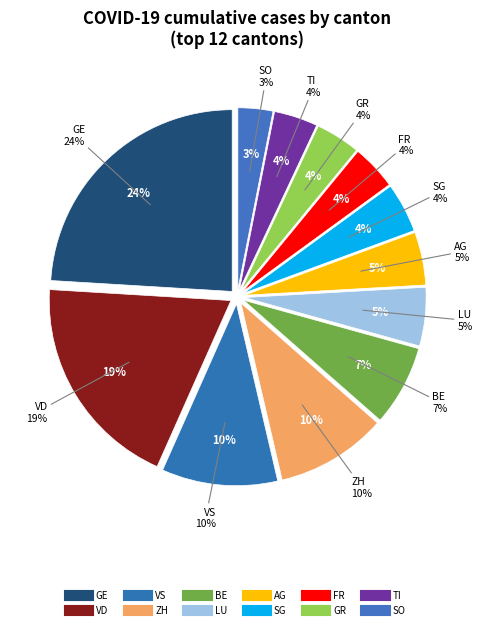

Count the number of slices in the pie.

12